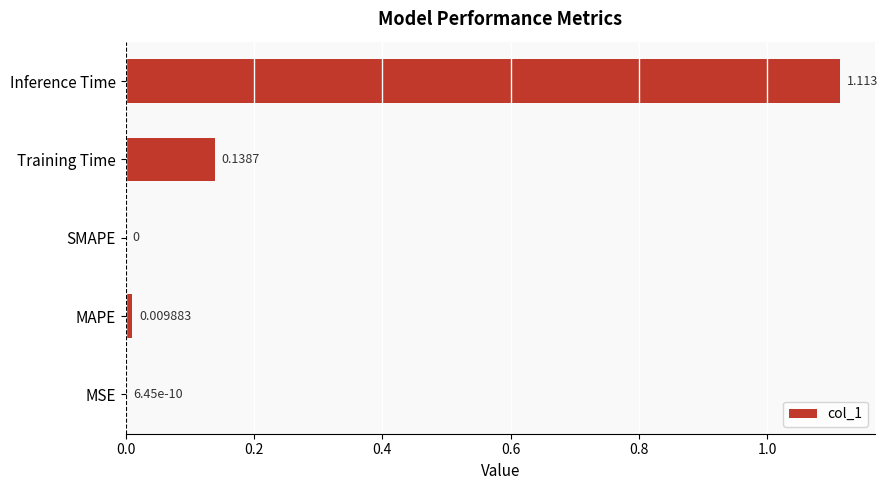

What is the sum of all values?

1.3